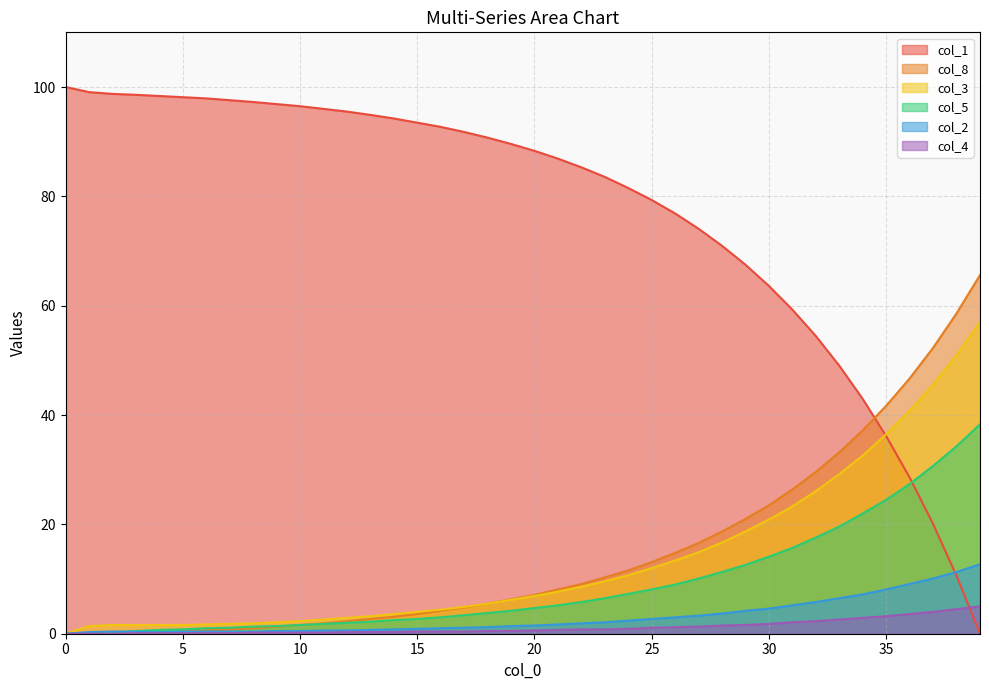

Which series changed the most between 10 and 24?

col_1